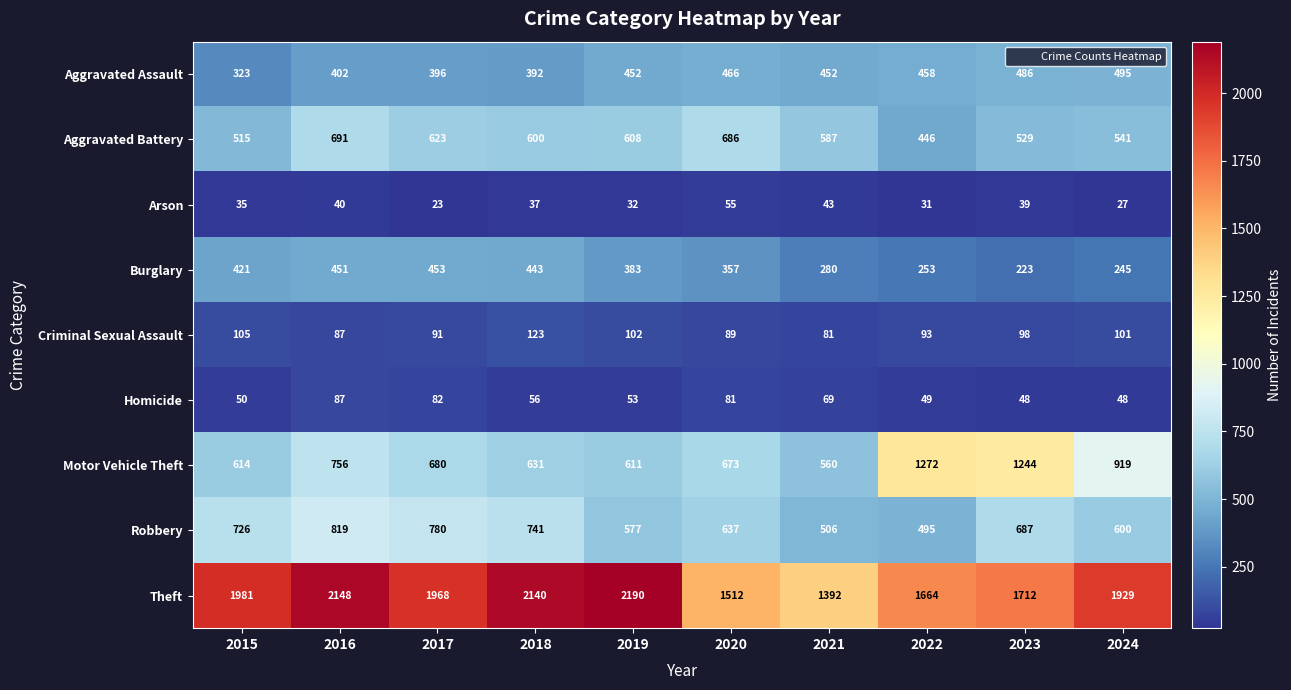

Is it true that Motor Vehicle Theft equals 361 at 2017?

False